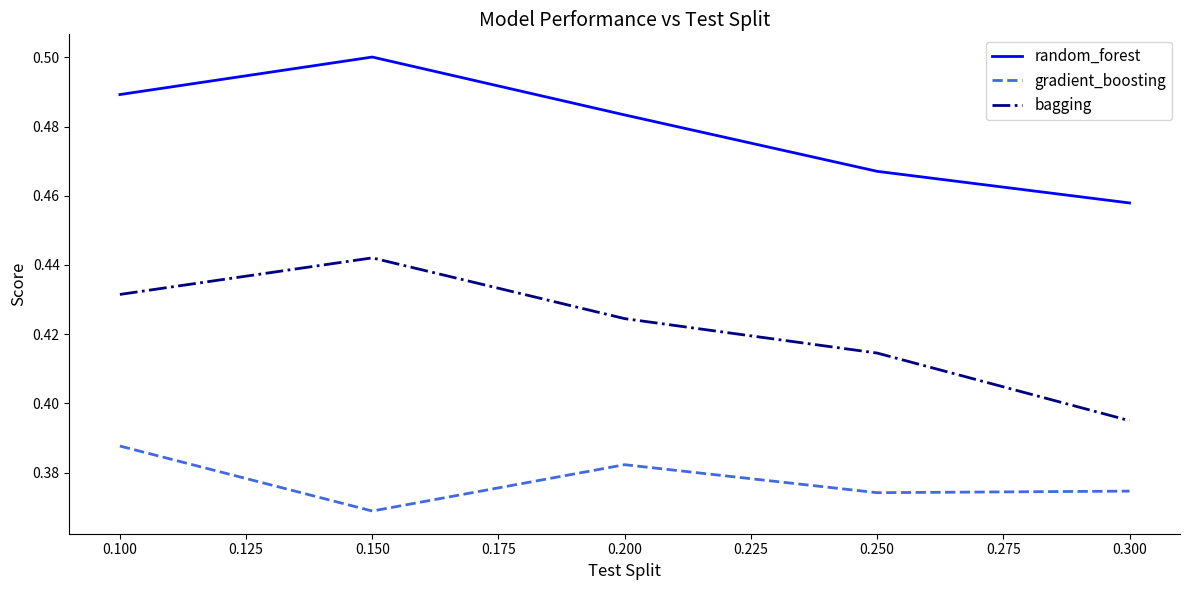

True or false: bagging and random_forest intersect in this chart.

False